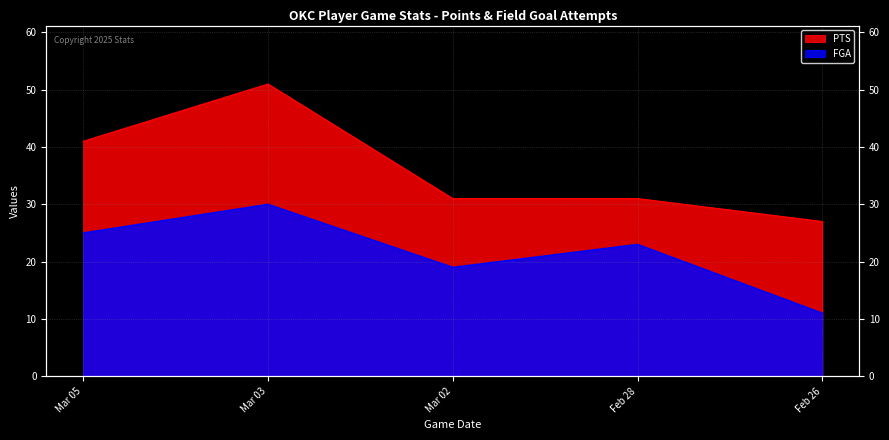

Where is the first local maximum for PTS?

Mar 03